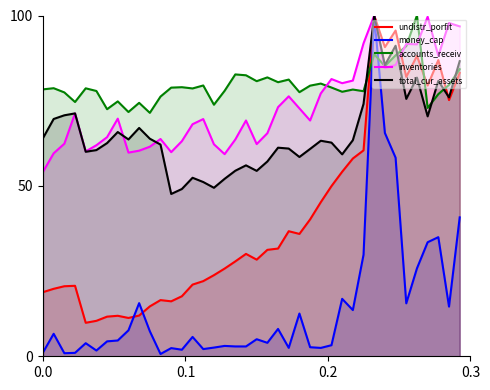

What is the maximum value for accounts_receiv?

100.0